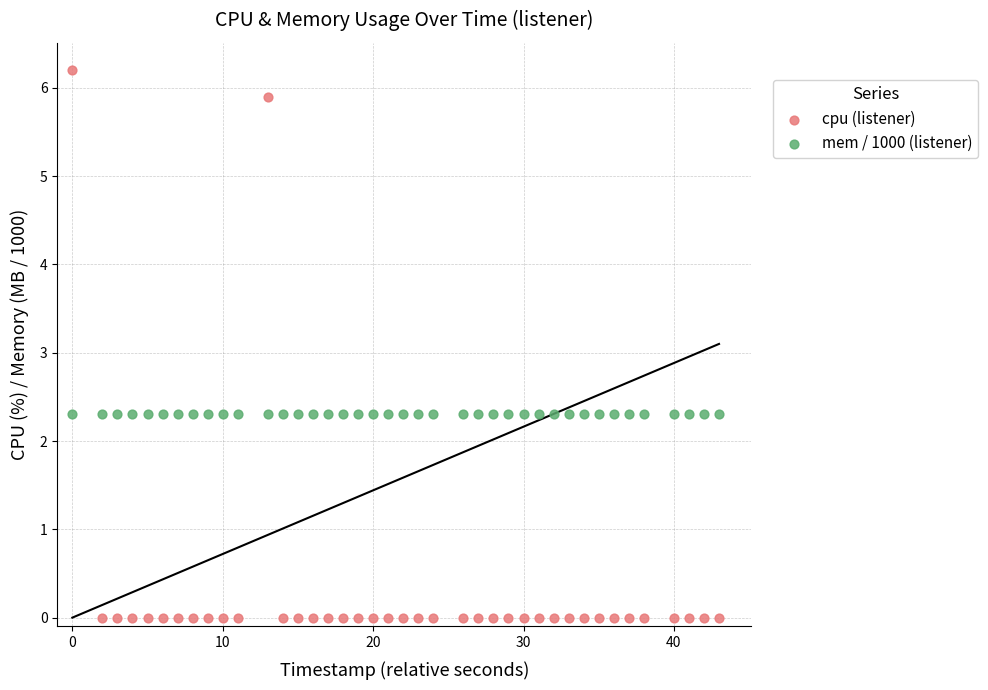

Which series reaches the minimum Y coordinate?

cpu (listener)